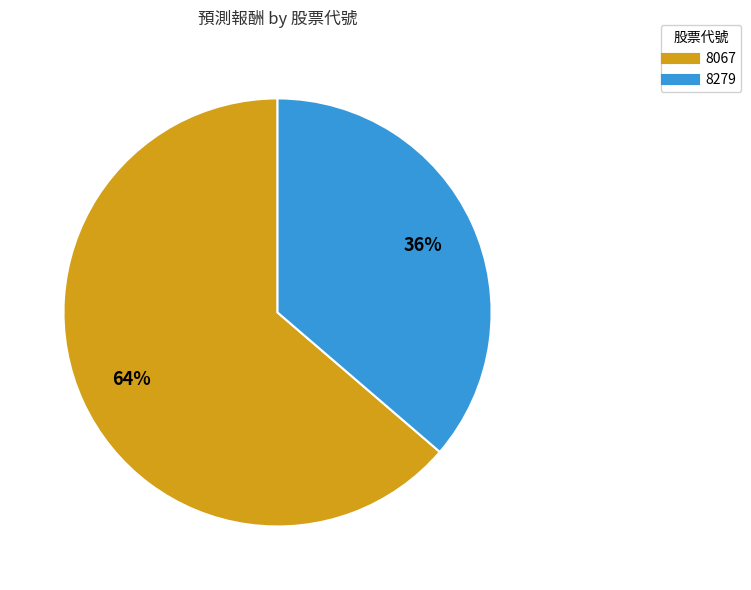

True or false: 8279 accounts for 49% of the total.

False